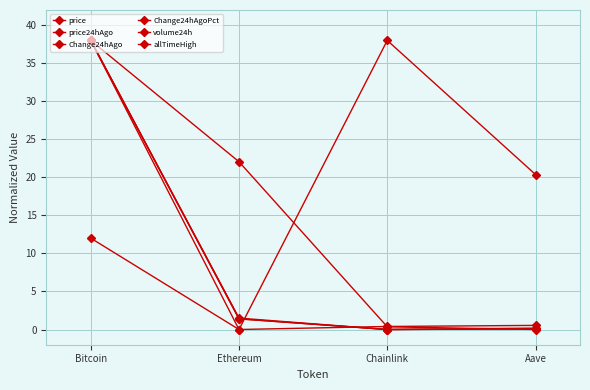

How many lines are shown in the chart?

6